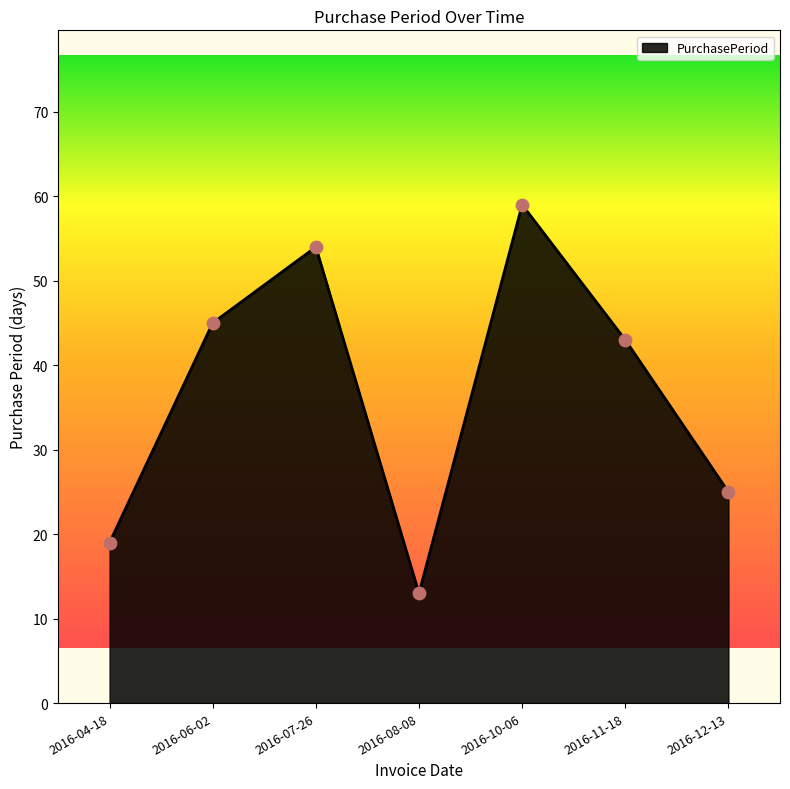

Between 2016-12-13 and 2016-10-06, which is larger?

2016-10-06